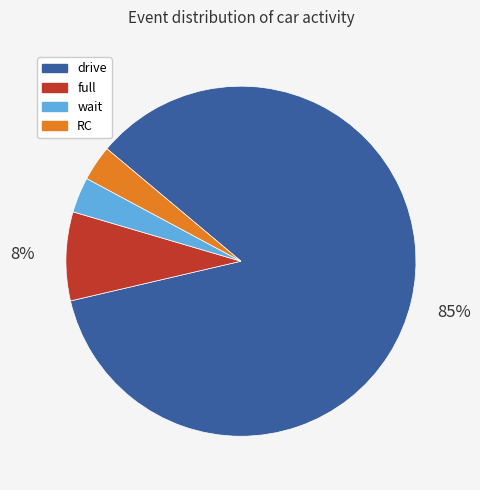

To the nearest percent, what is the average slice percentage?

25%